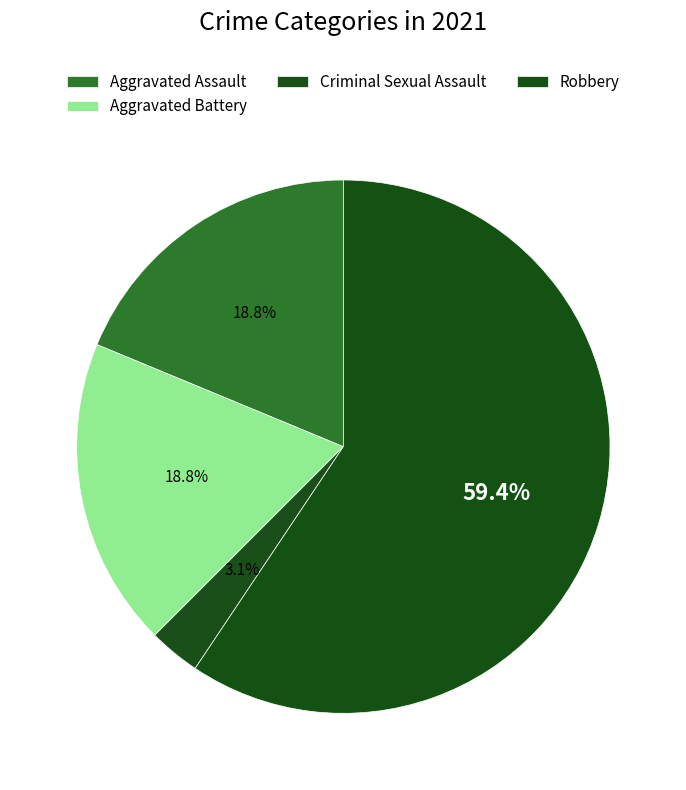

Which slice represents more than half of the pie?

Robbery